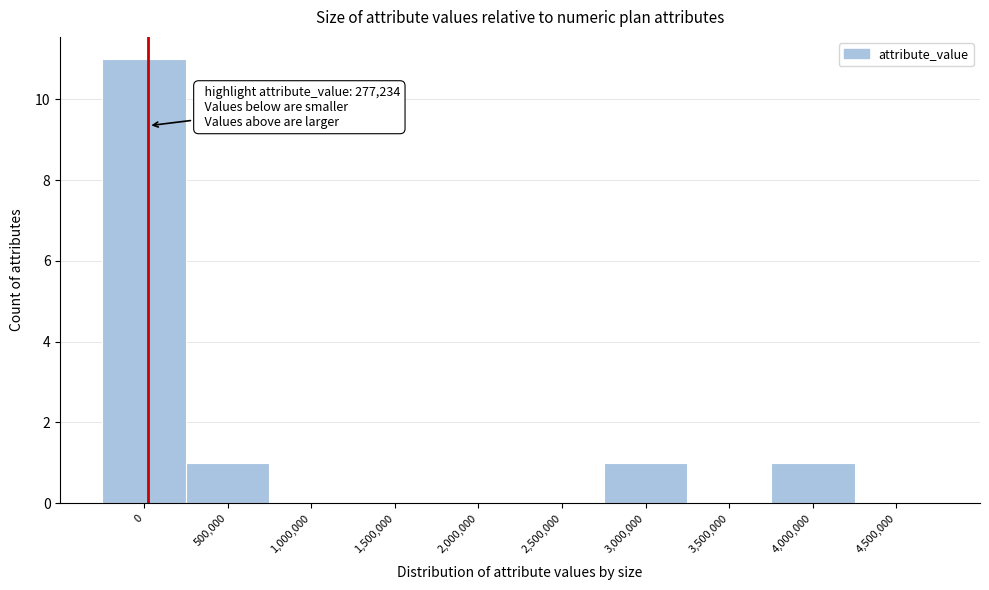

Reading left to right, what are all the values shown in this chart?

0=11	500,000=1	1,000,000=0	1,500,000=0	2,000,000=0	2,500,000=0	3,000,000=1	3,500,000=0	4,000,000=1	4,500,000=0